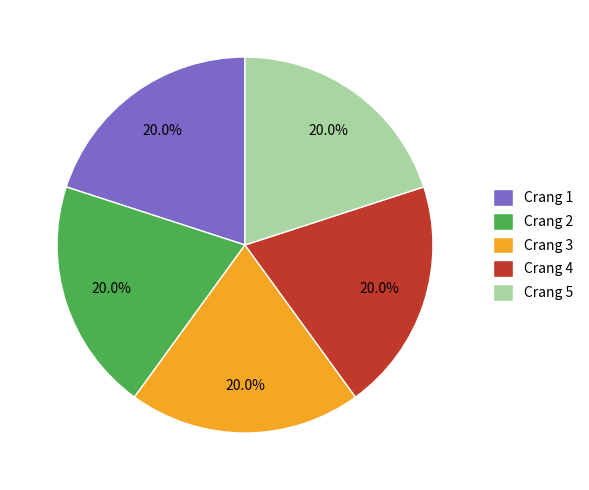

Is there any slice that represents more than half of the pie?

No